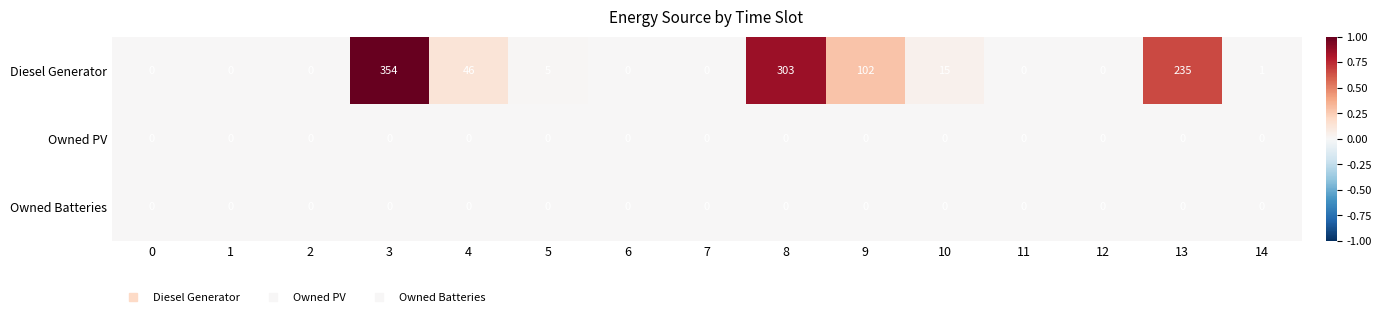

Which label corresponds to the largest value in the chart?

3